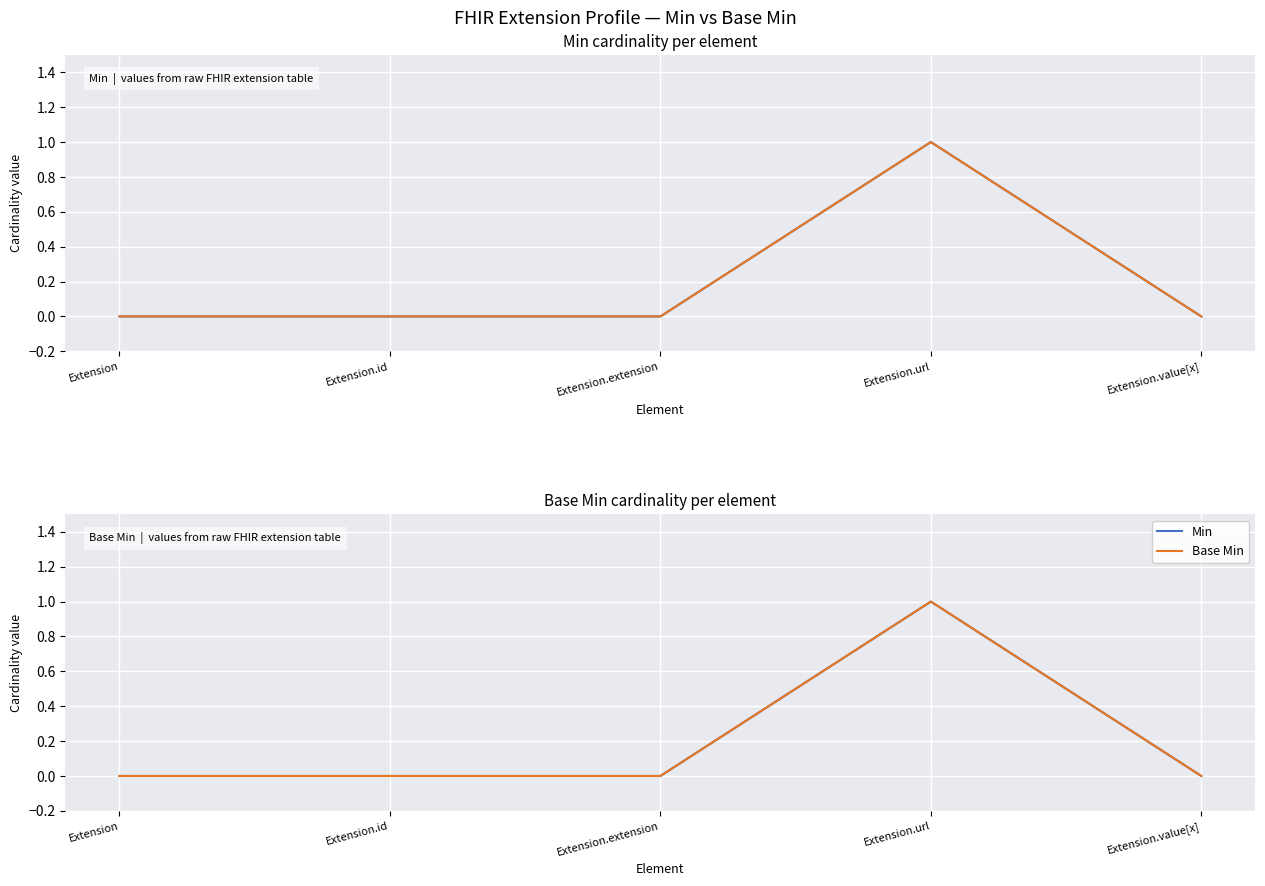

How many lines are shown in the chart?

2